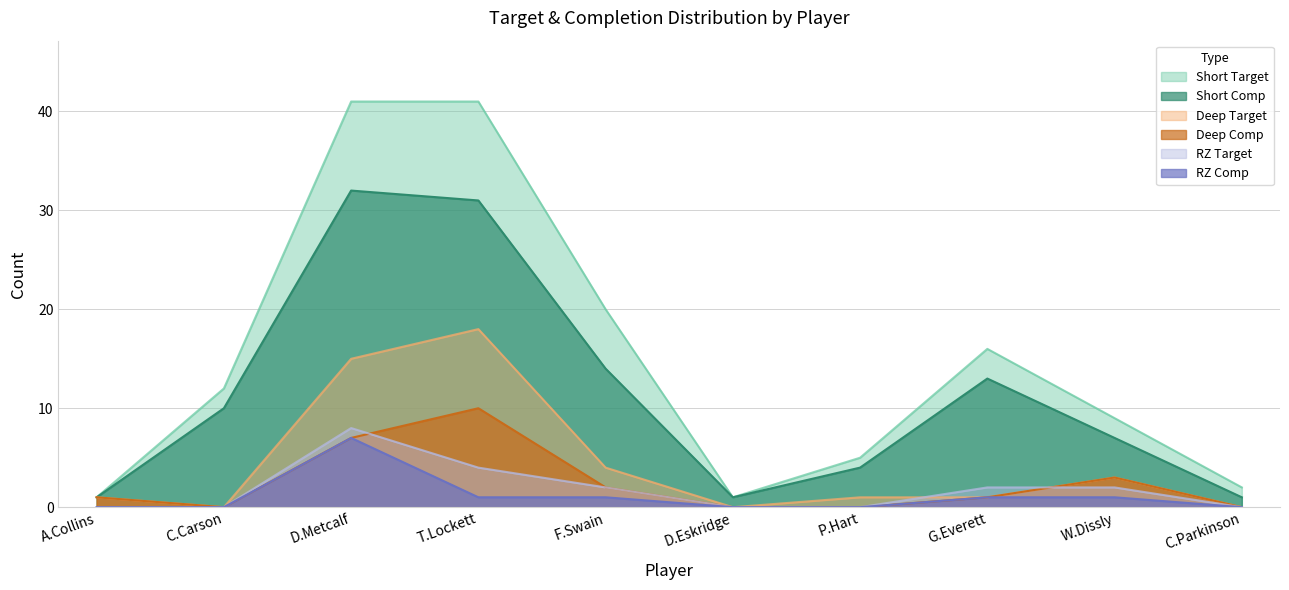

What are all the series names shown in the legend?

Short Target, Short Comp, Deep Target, Deep Comp, RZ Target, RZ Comp